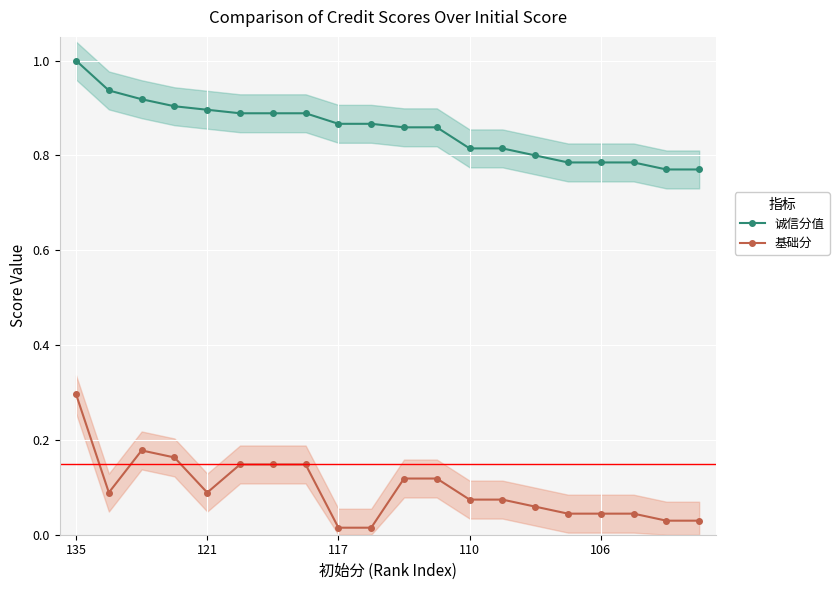

The 基础分 series shows 0.3 at 135. True or false?

True